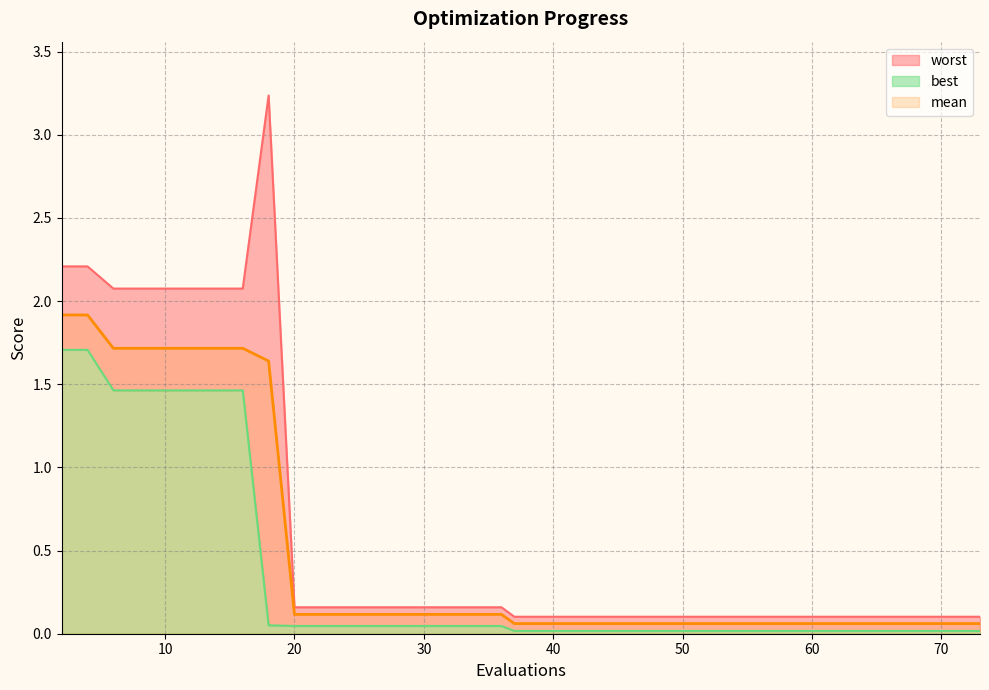

Does the chart have visible grid lines?

Yes